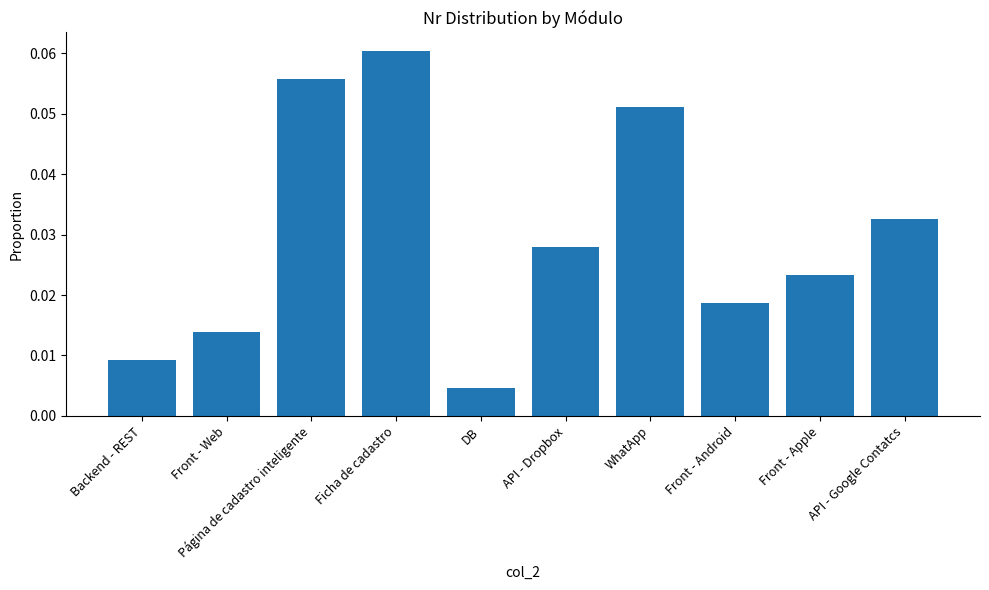

What is the sum of all values?

0.3